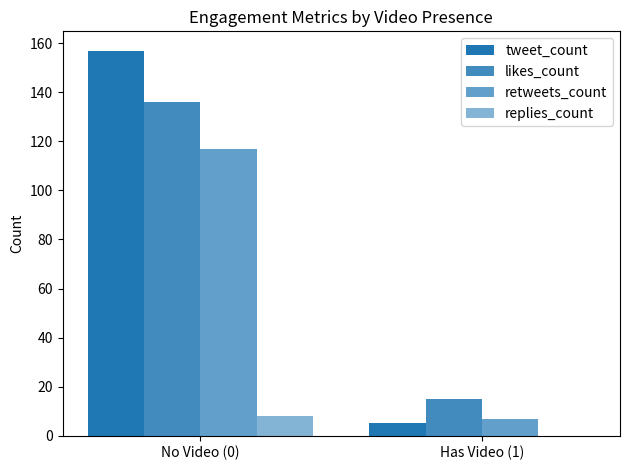

Reading left to right, list all the values displayed in this chart.

tweet_count: No Video (0)=157	Has Video (1)=5
likes_count: No Video (0)=136	Has Video (1)=15
retweets_count: No Video (0)=117	Has Video (1)=7
replies_count: No Video (0)=8	Has Video (1)=0